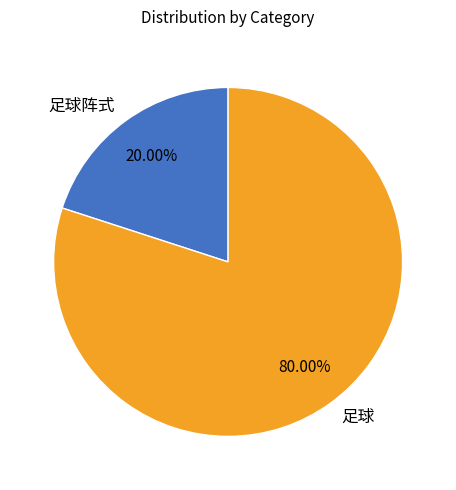

What is the smallest slice in the pie chart?

足球阵式